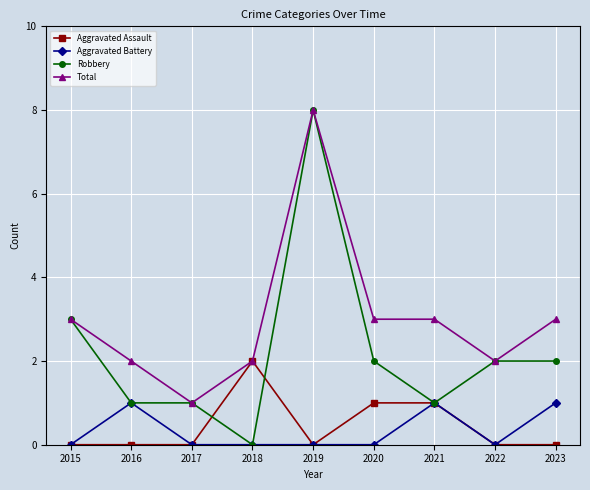

What is the total value across all series at 2023?

6